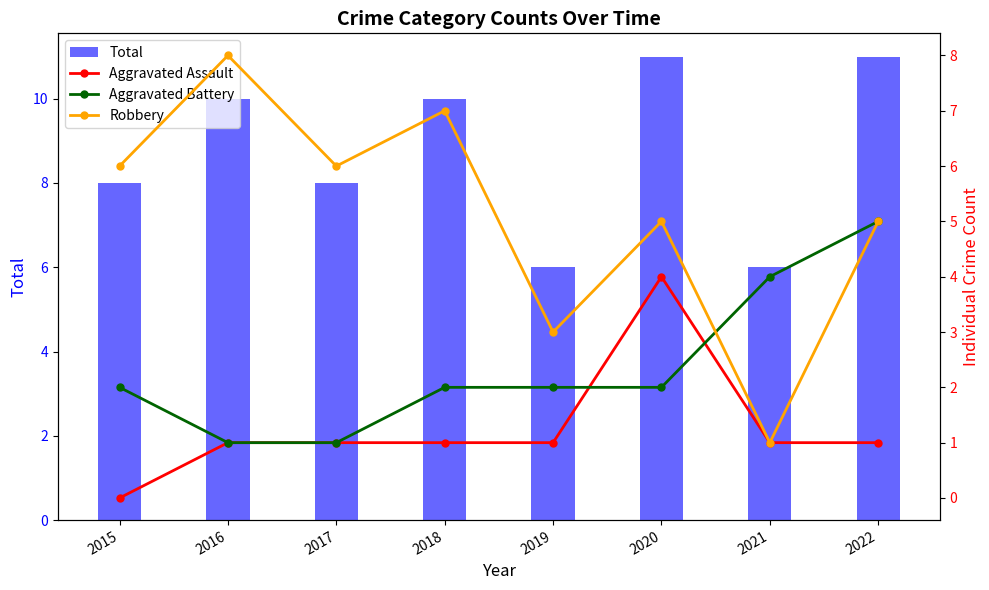

What is the value of the Total bar at the 7th from the left?

6